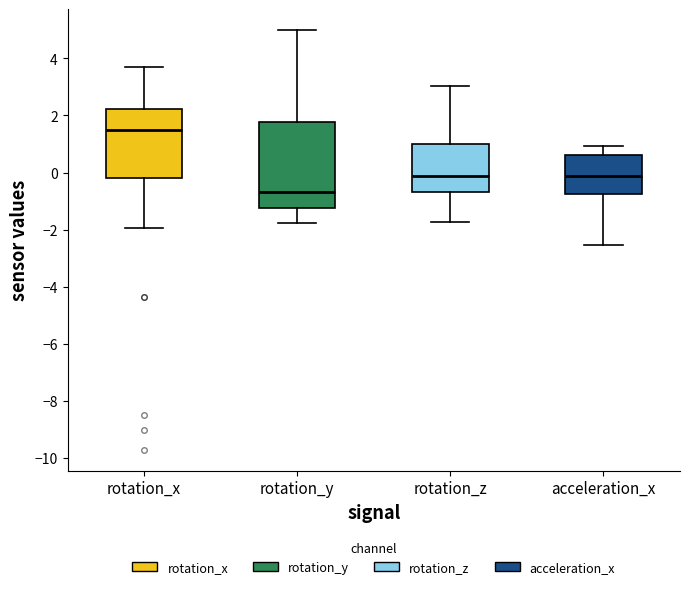

Where is the upper edge of the box for rotation_x on the y-axis? The values are not printed on the chart, so give them approximately, as read against the axis.

2.2